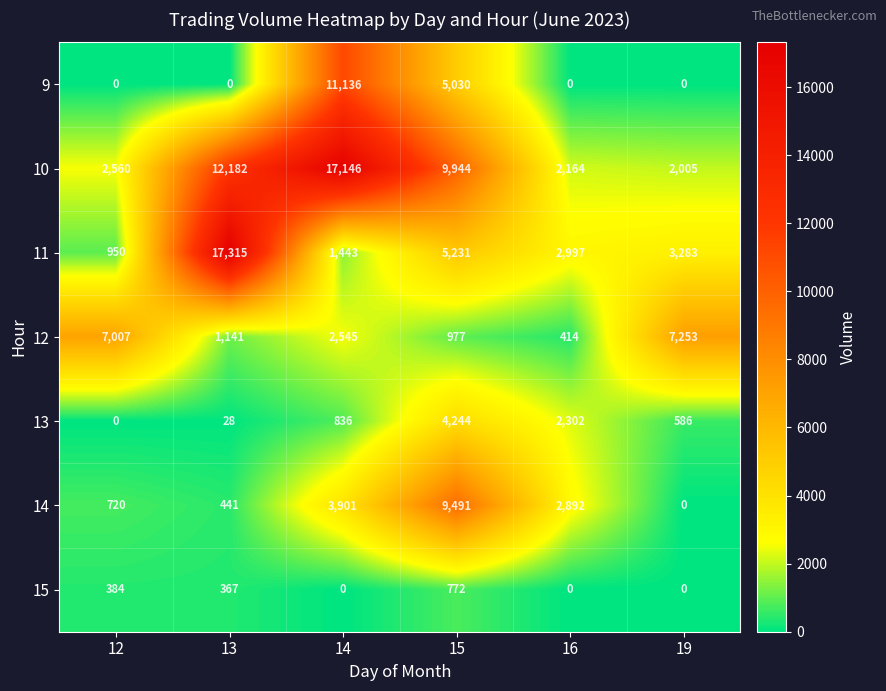

What is the sum of all 11 values?

31219